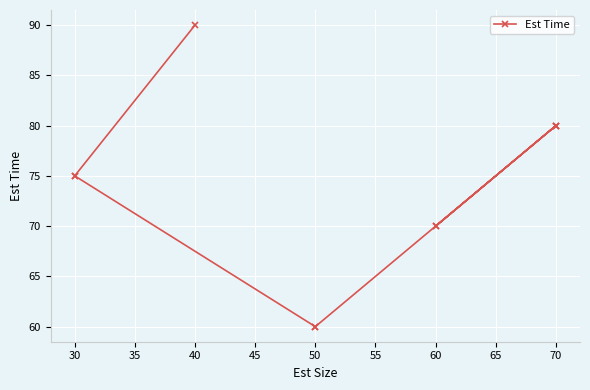

How many lines are shown in the chart?

1